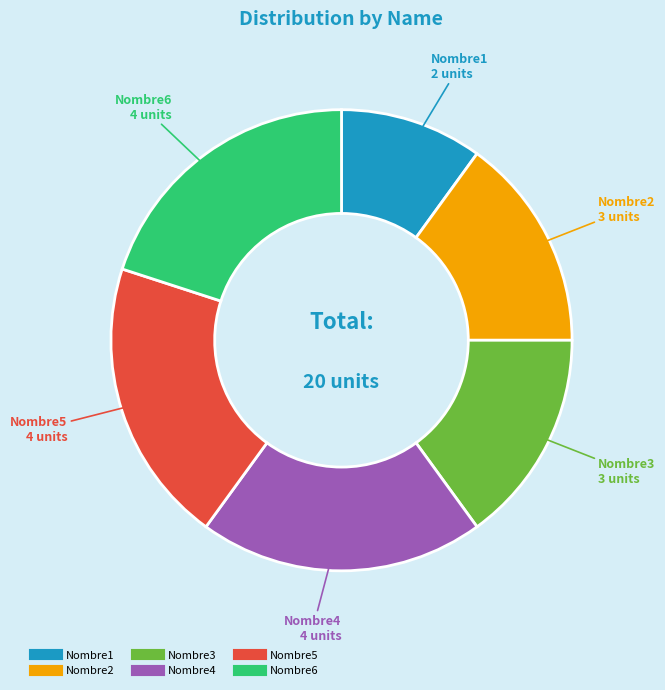

Approximately how many times larger is the value at Nombre4 compared to Nombre6?

1.0